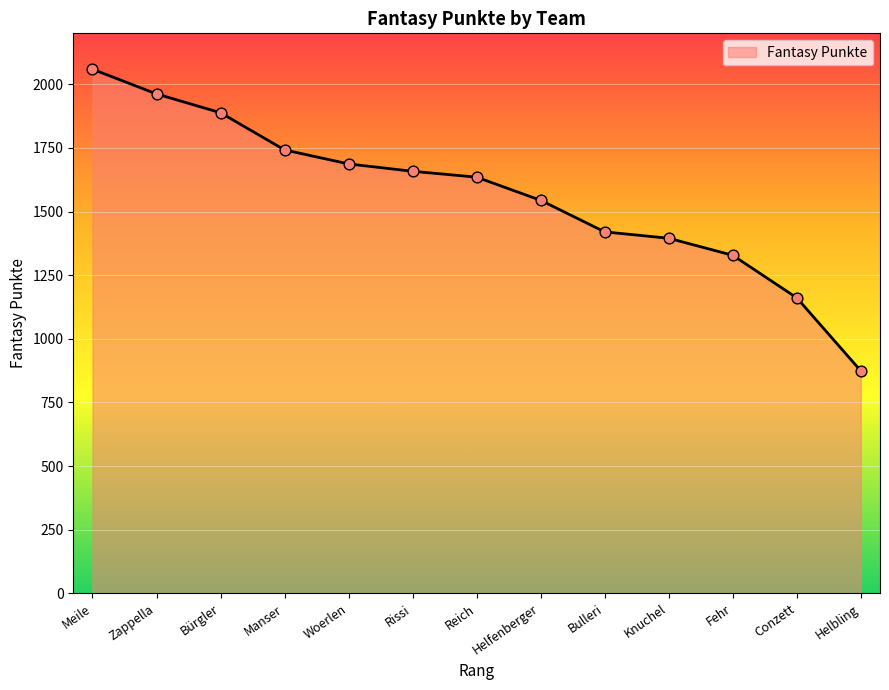

What is the change in value from Woerlen to Conzett?

-526